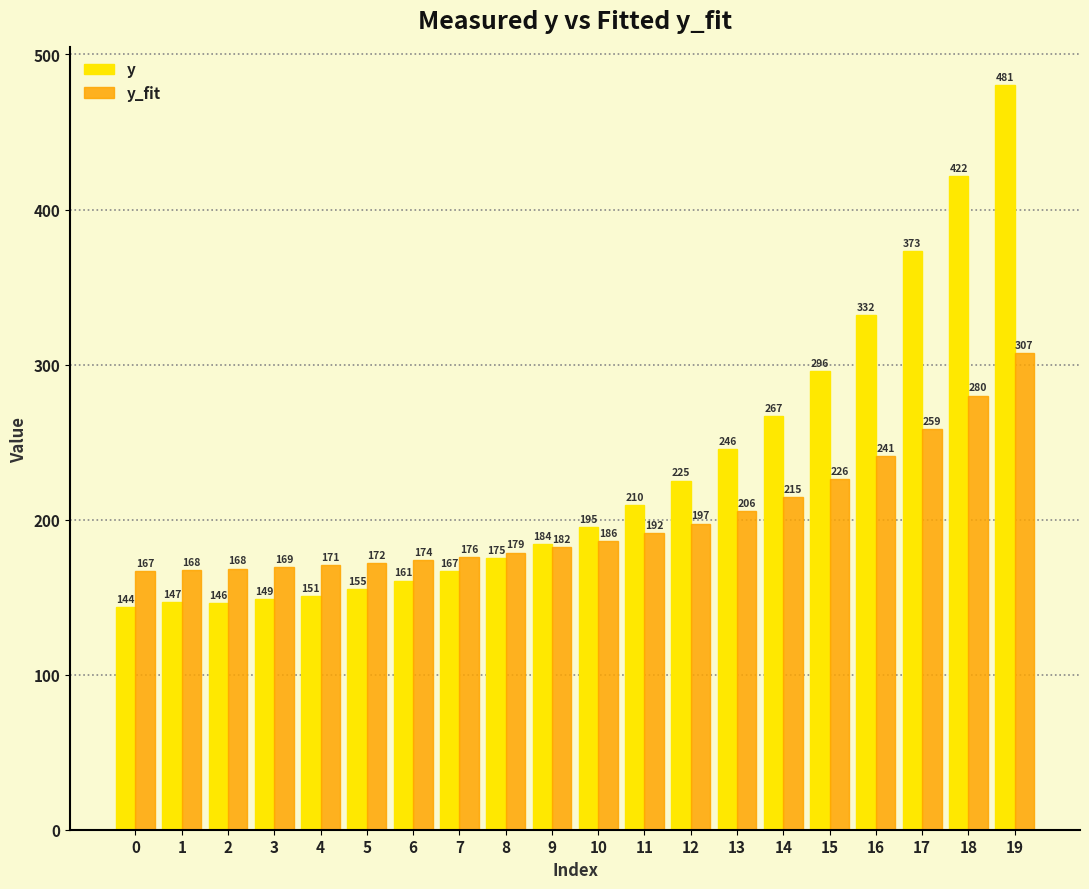

What are all the series names shown in the legend?

y, y_fit